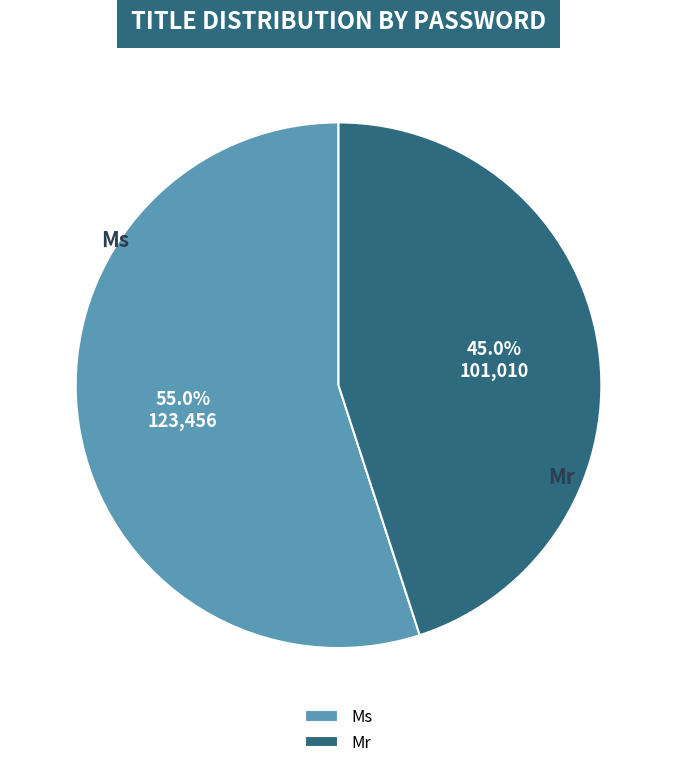

To the nearest percent, what percentage of the pie is Mr?

45%